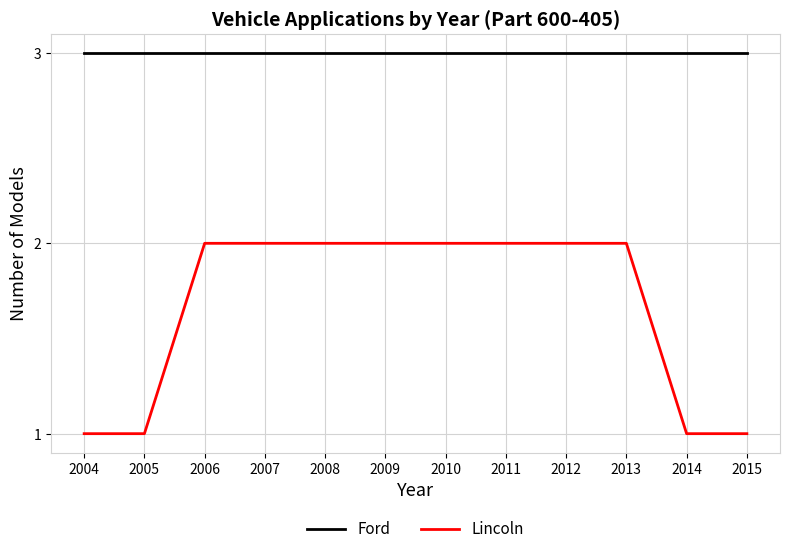

True or false: Ford and Lincoln intersect in this chart.

False